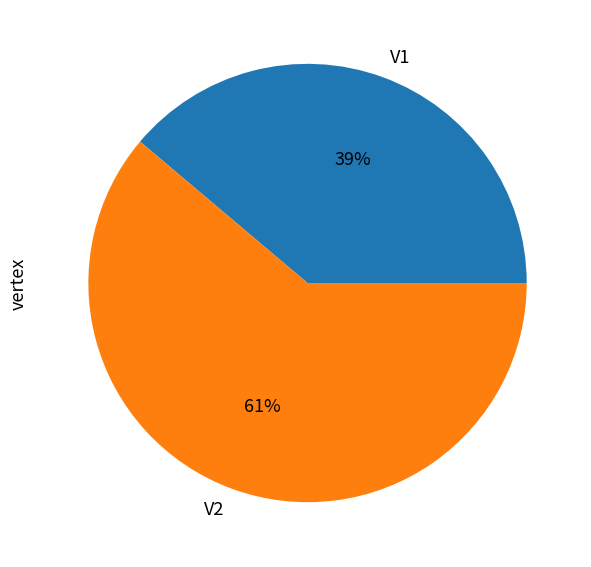

Rank the categories by value from highest to lowest.

V2, V1